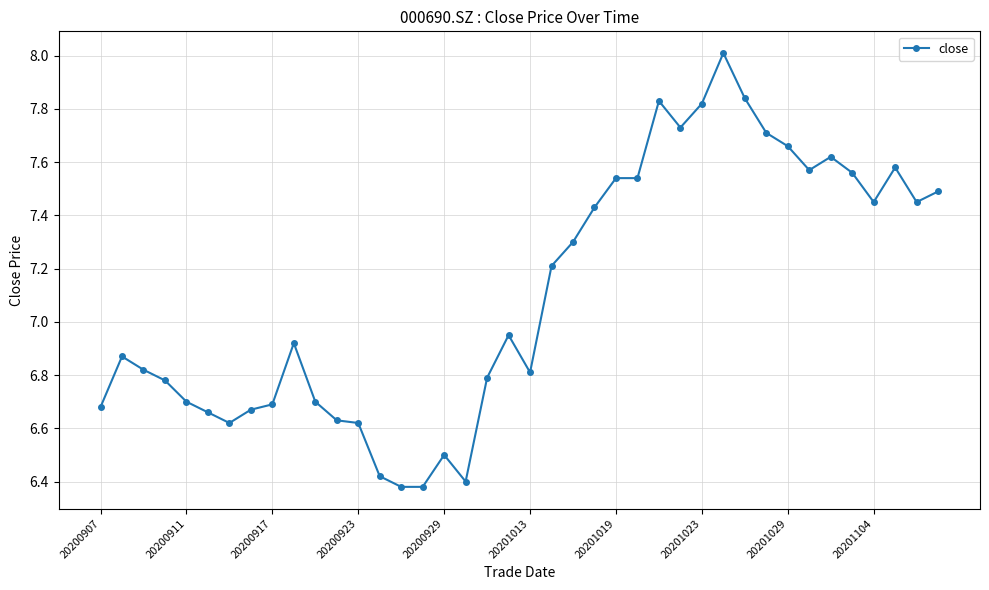

What is the greatest value displayed?

8.0